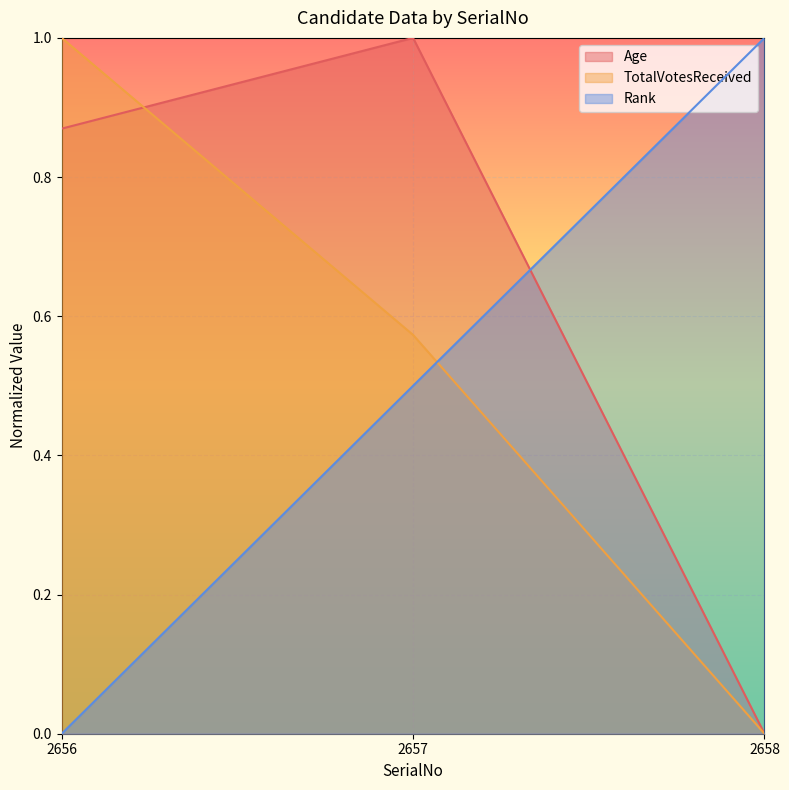

True or false: Age has a value of 0.2 at 2656.

False